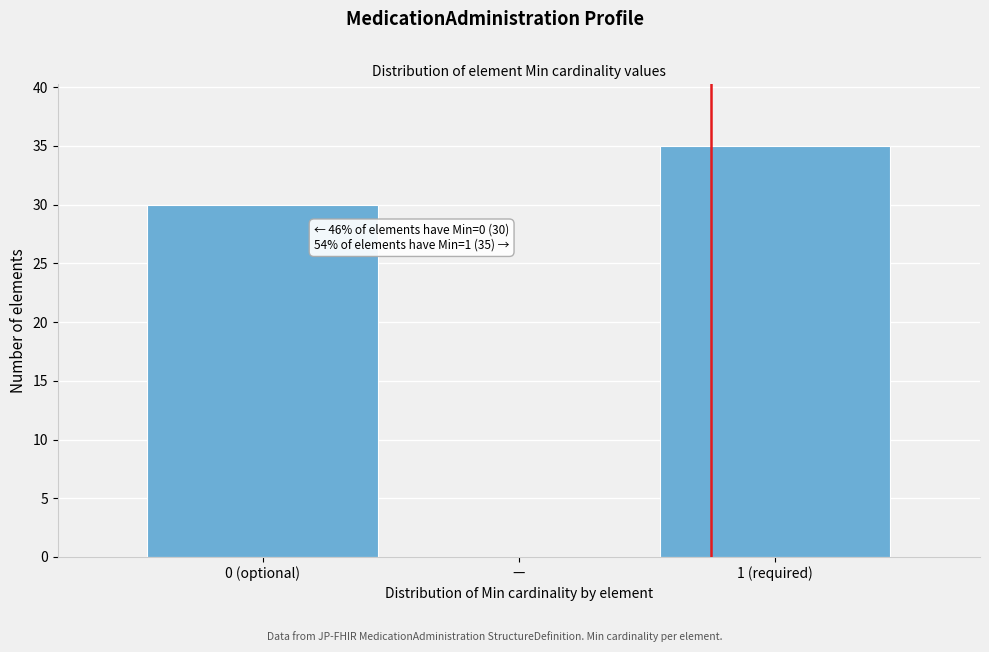

Reading left to right, what are all the values shown in this chart?

0 (optional)=30	—=0	1 (required)=35